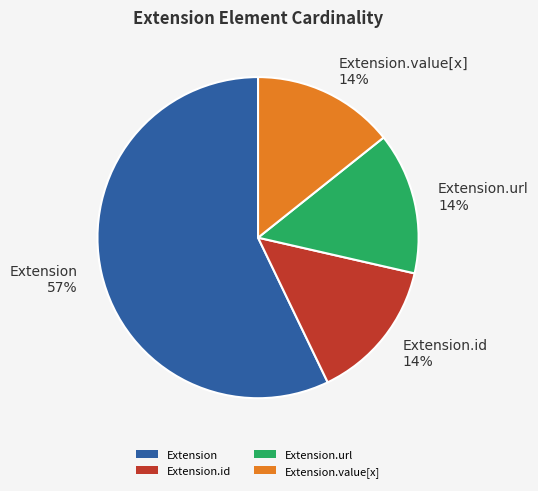

How many segments does this pie chart have?

4